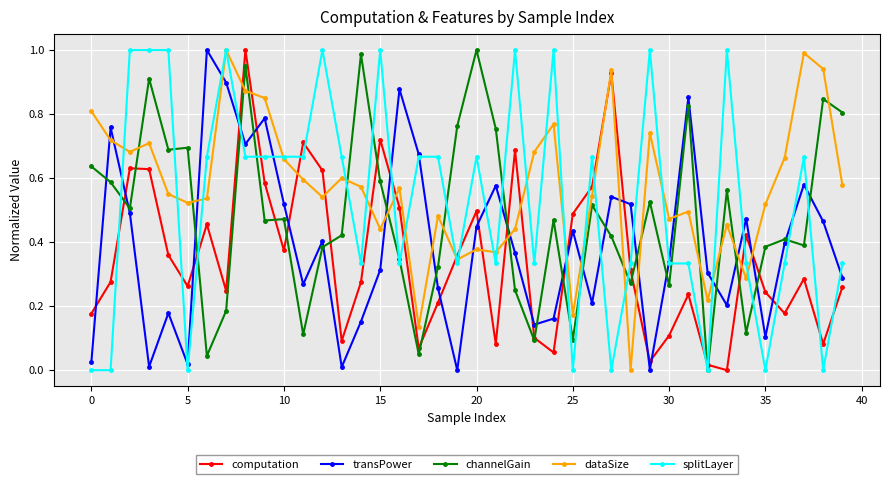

What are all the series names shown in the legend?

computation, transPower, channelGain, dataSize, splitLayer